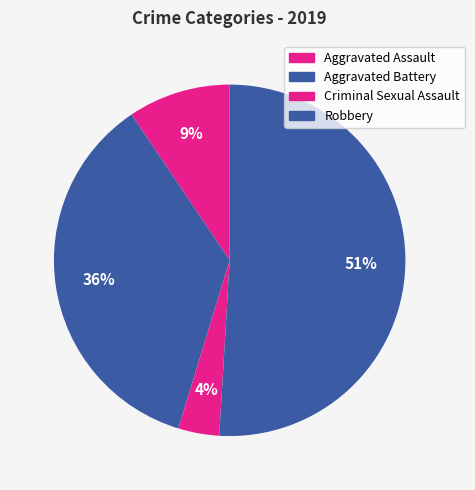

Count the number of slices in the pie.

4